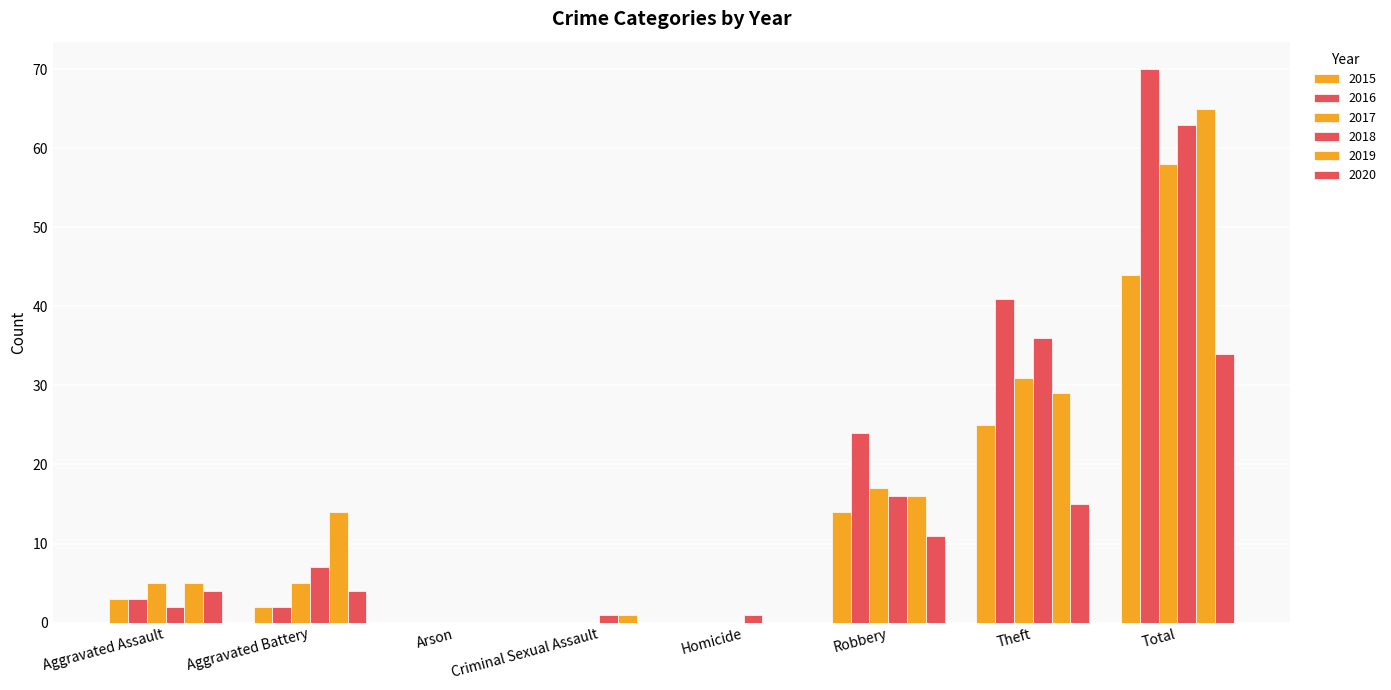

What is the sum of the 2016 values at Aggravated Assault and Total?

73